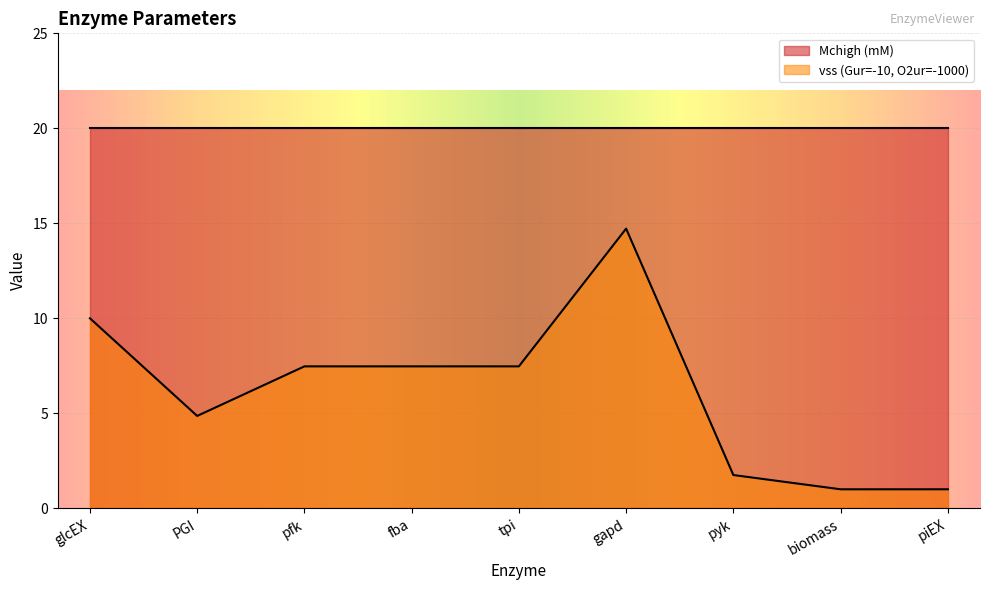

How many data points are less than 7?

4